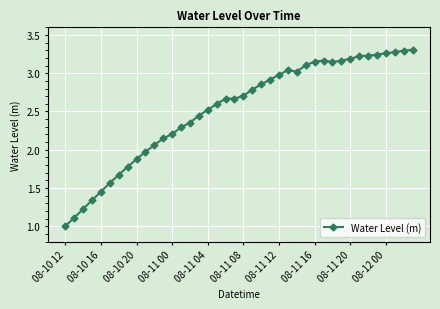

True or false: there are more than 0 points higher than both neighbors.

True